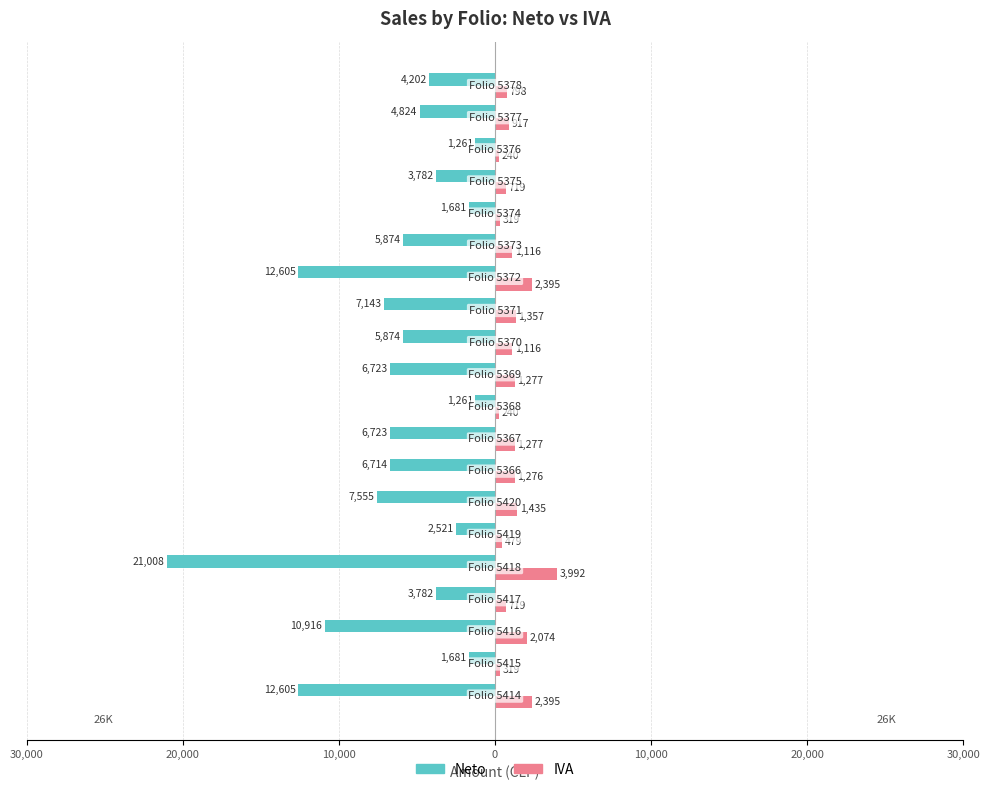

What are all the series names shown in the legend?

Neto, IVA